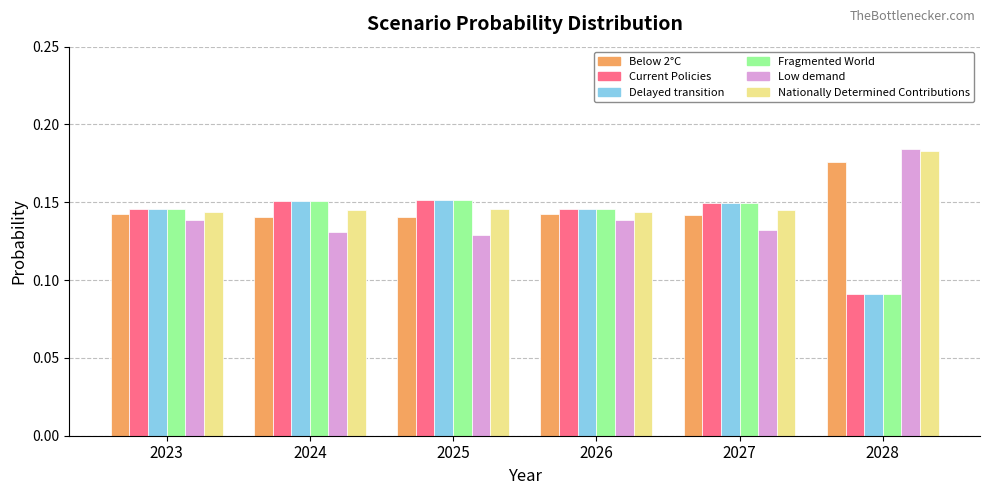

At how many categories does at least one series exceed 0?

6